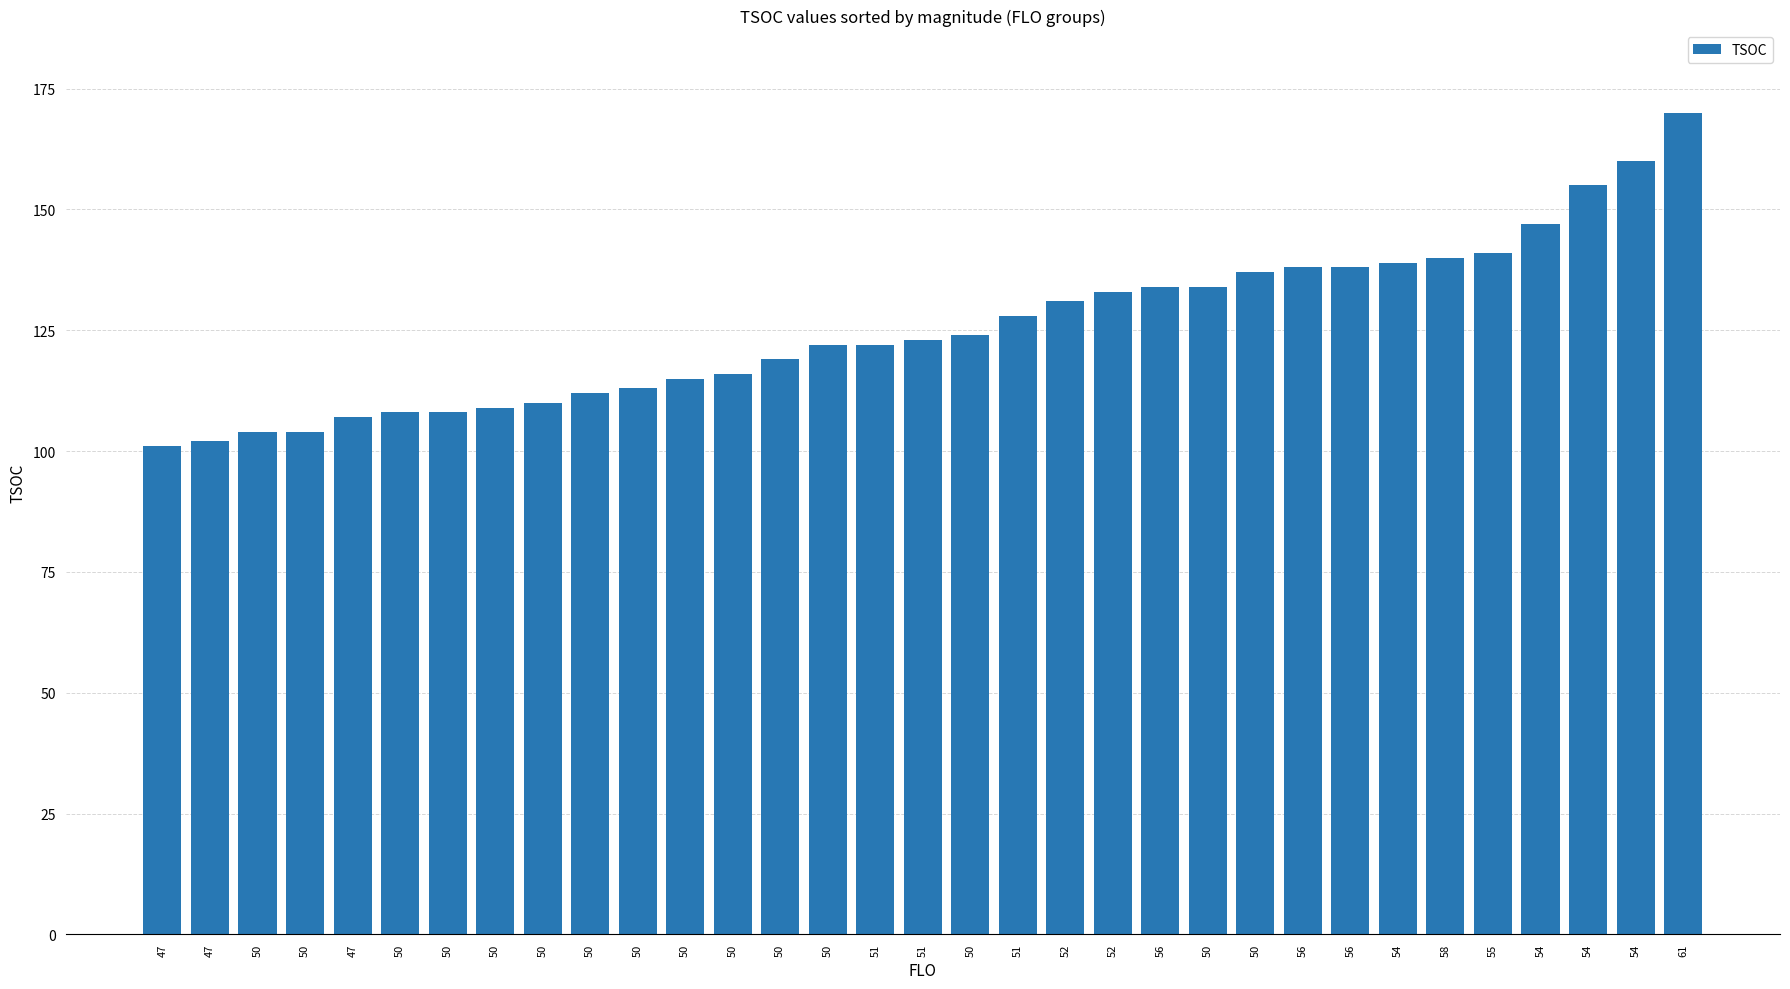

True or false: the data shows 109 at 50.

True